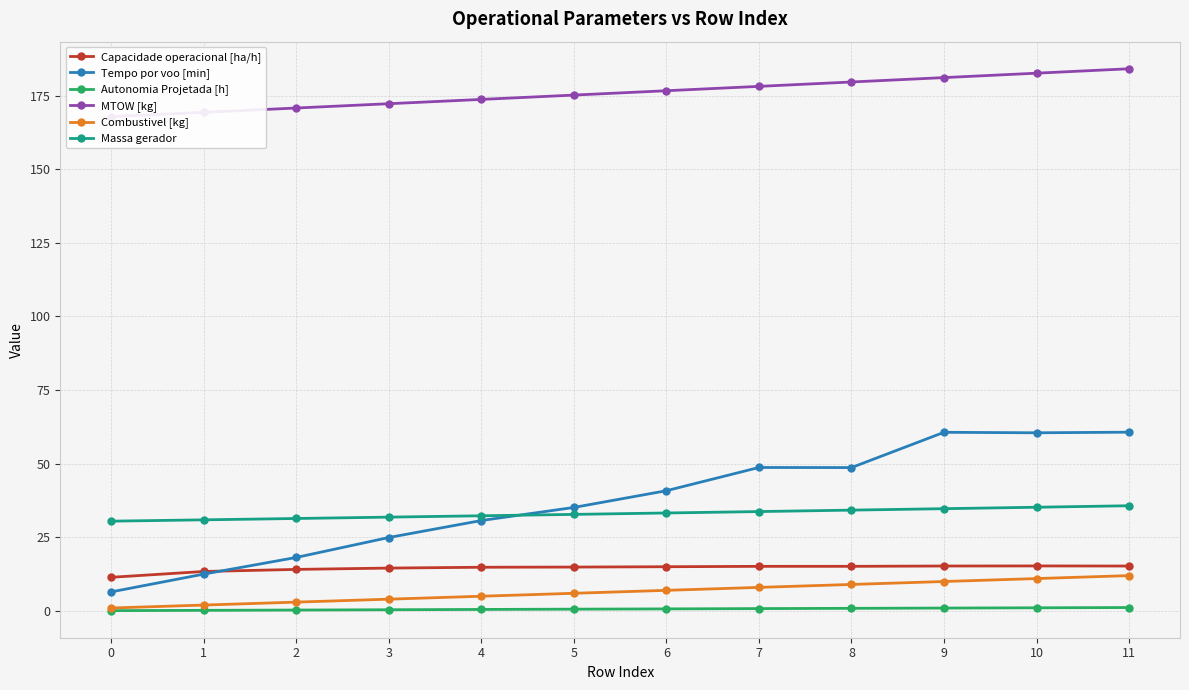

At which label does MTOW [kg] reach its peak?

11